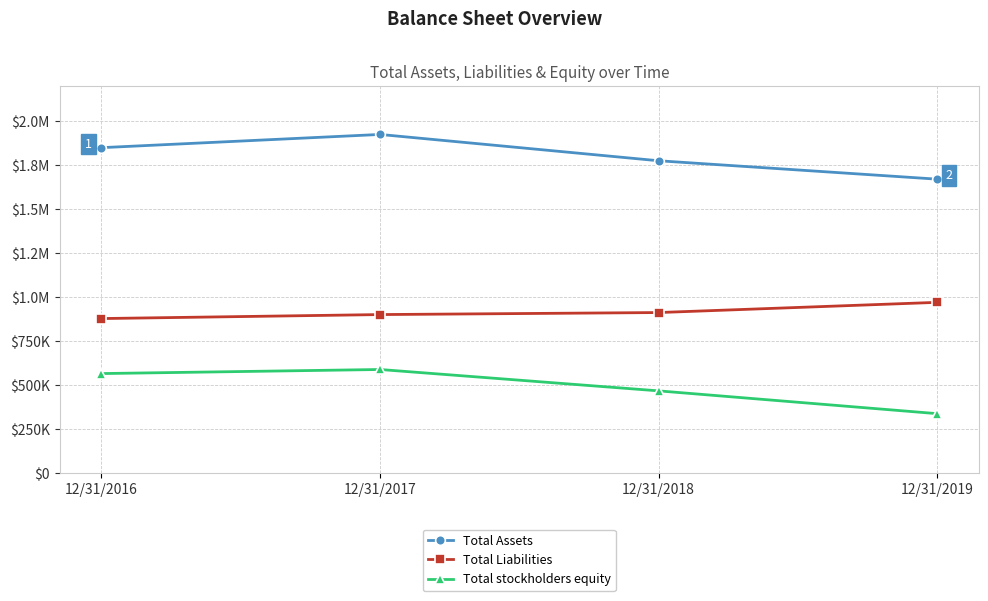

How many lines are shown in the chart?

3